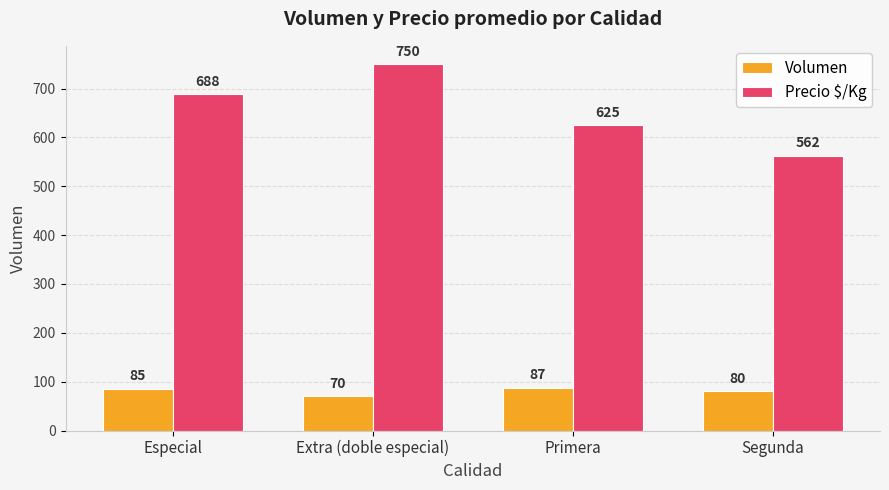

List the series in order of their peak value, lowest first.

Volumen, Precio $/Kg